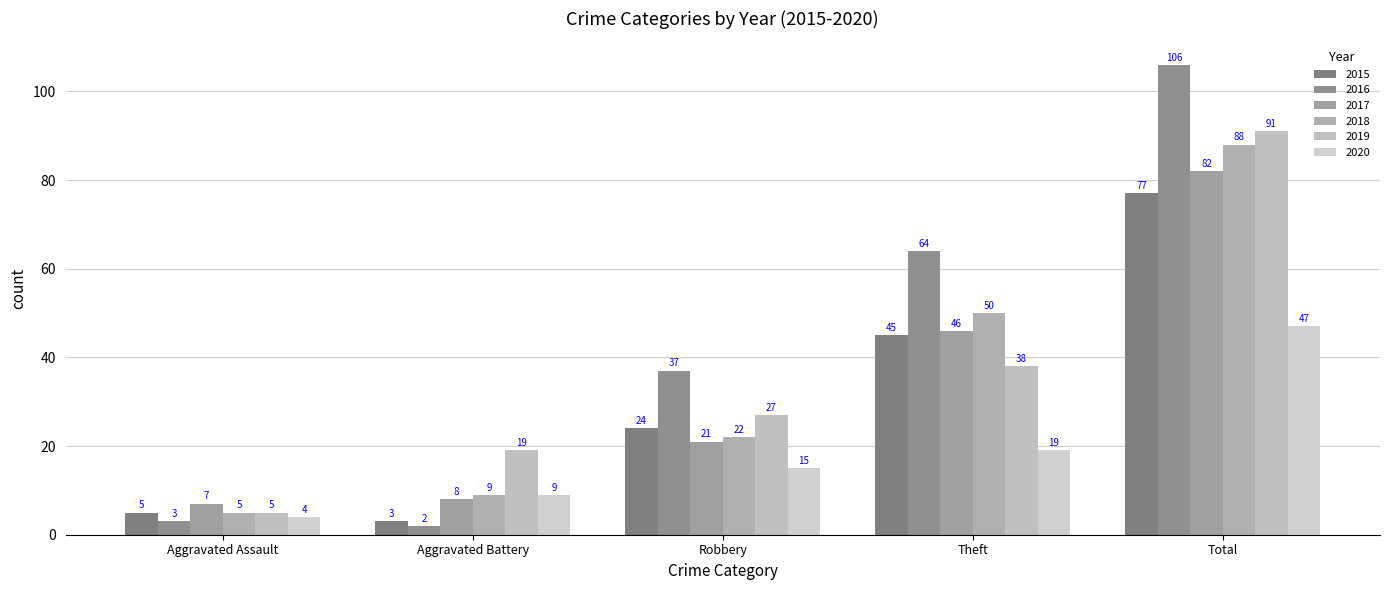

What are all the series names shown in the legend?

2015, 2016, 2017, 2018, 2019, 2020